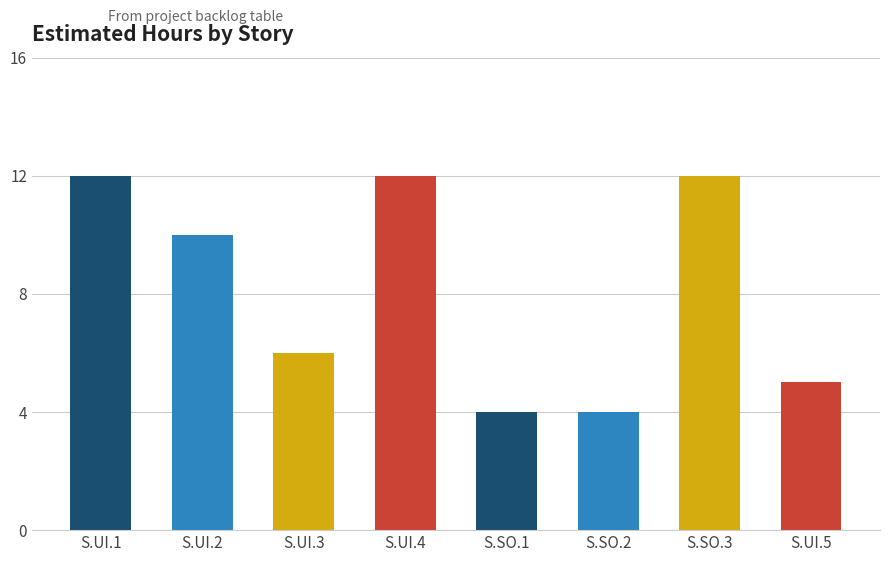

What position from the right is S.UI.3?

6